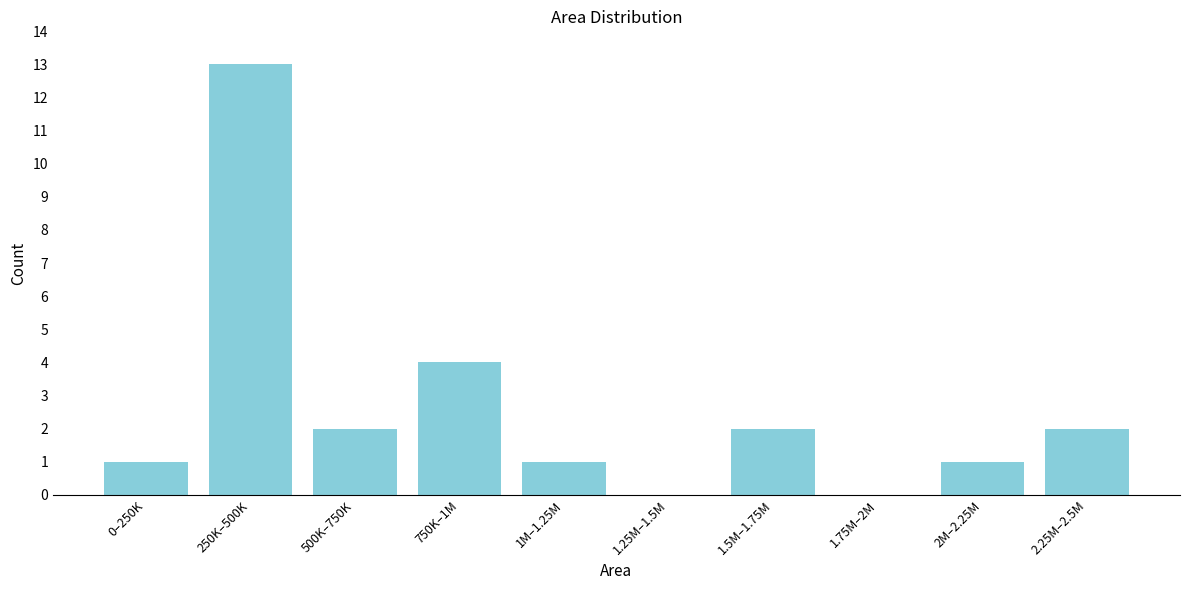

Reading left to right, extract all data points from this chart.

0–250K=1	250K–500K=13	500K–750K=2	750K–1M=4	1M–1.25M=1	1.25M–1.5M=0	1.5M–1.75M=2	1.75M–2M=0	2M–2.25M=1	2.25M–2.5M=2